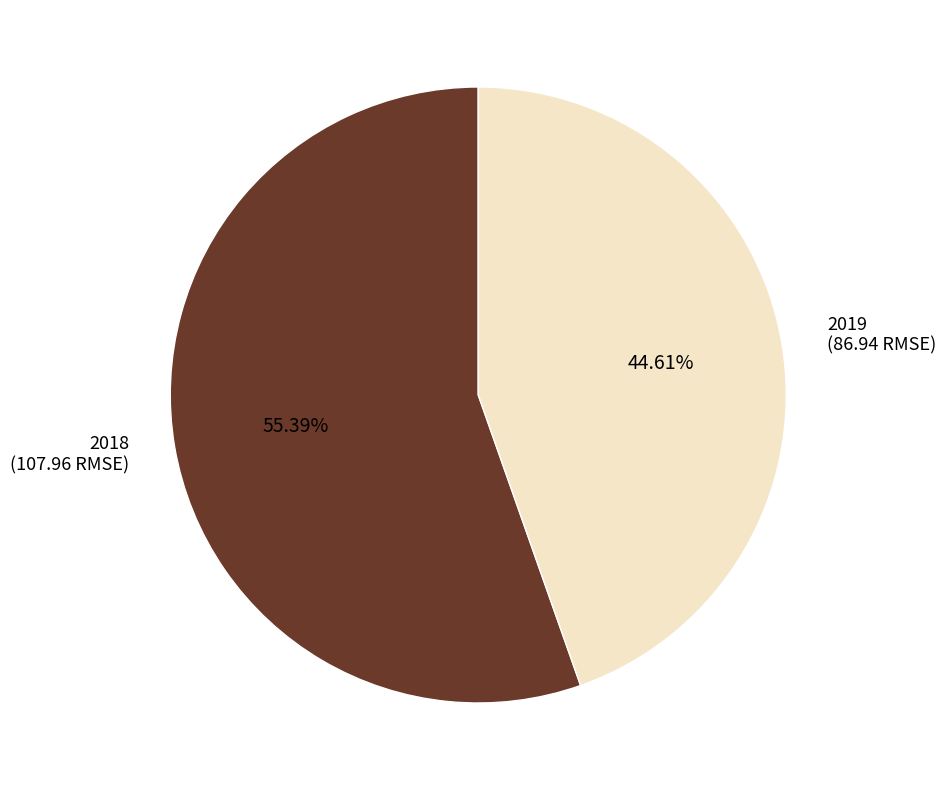

Is it true that 2018 is 66% of the pie?

False